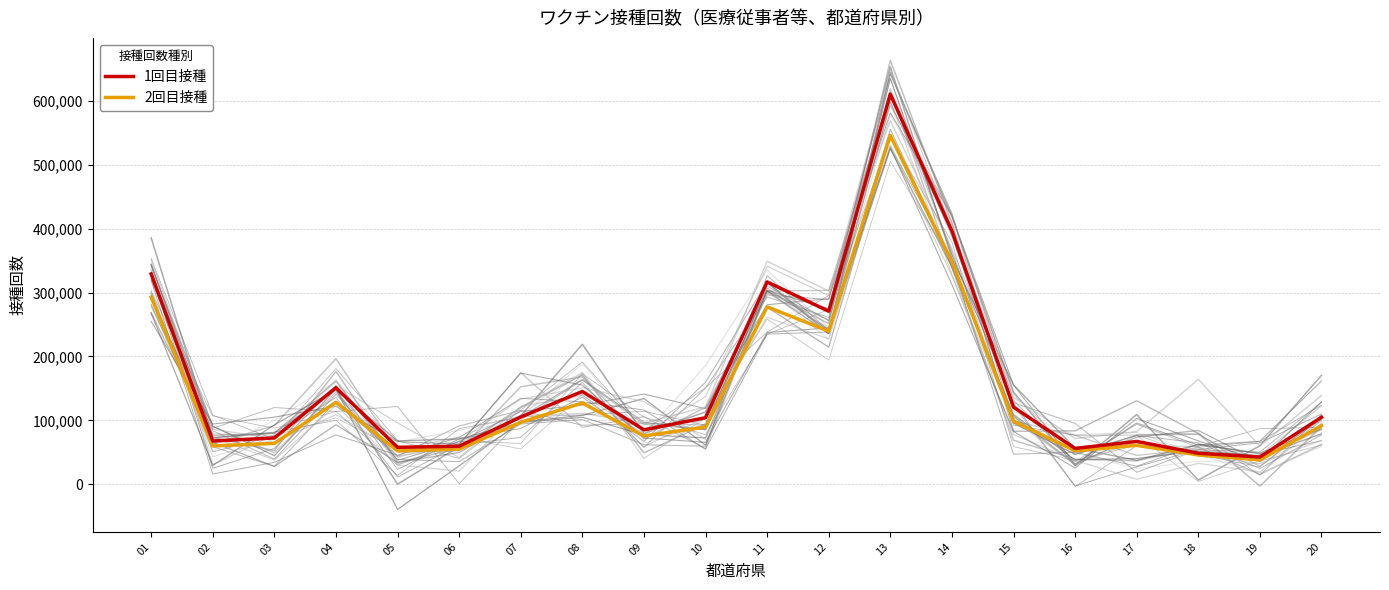

What is the sum of all 1回目接種 values?

3211167